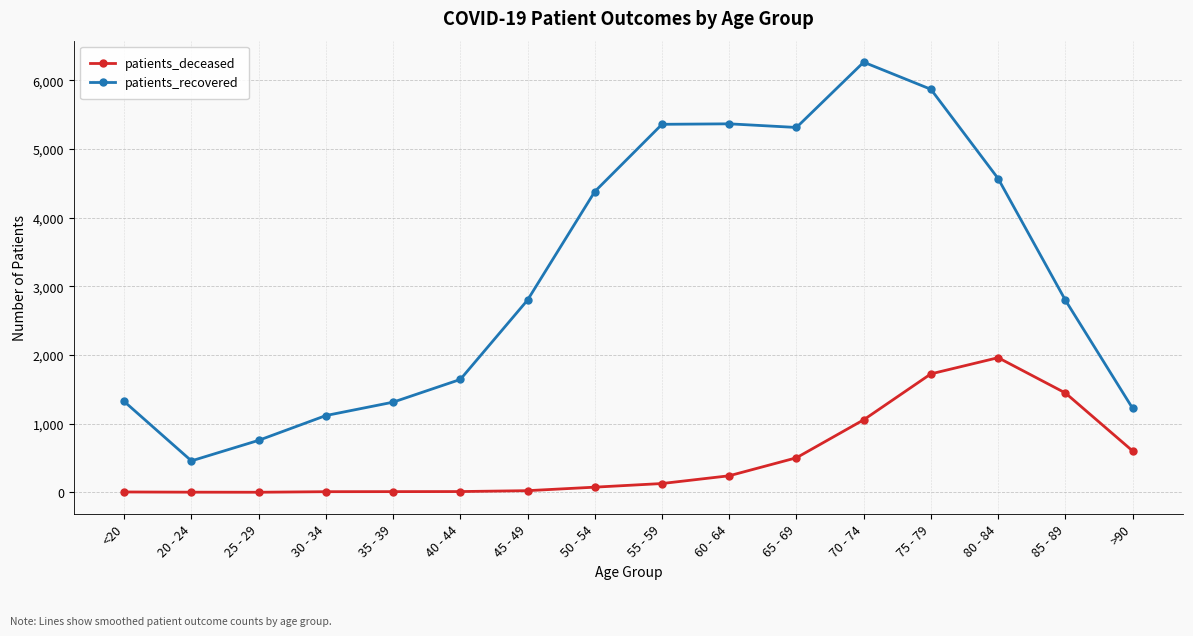

At which category does patients_recovered reach its first local valley?

20 - 24